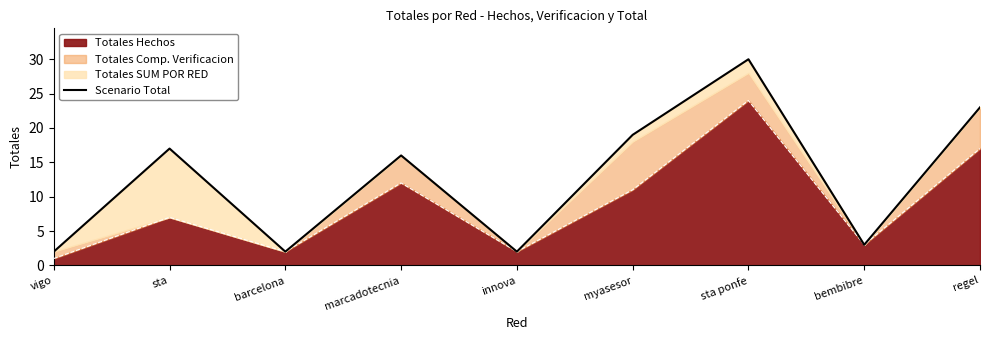

Rank the categories by value from highest to lowest.

sta ponfe, regel, myasesor, sta, marcadotecnia, bembibre, vigo, barcelona, innova